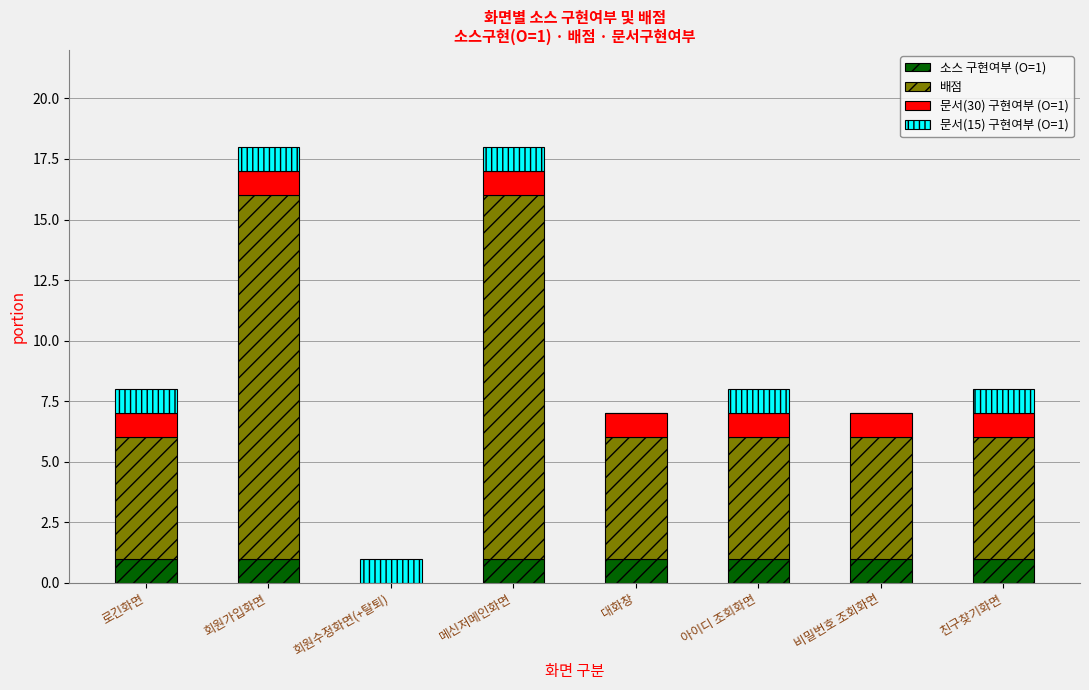

True or false: 소스 구현여부 (O=1) has a value of 2 at 아이디 조회화면.

False